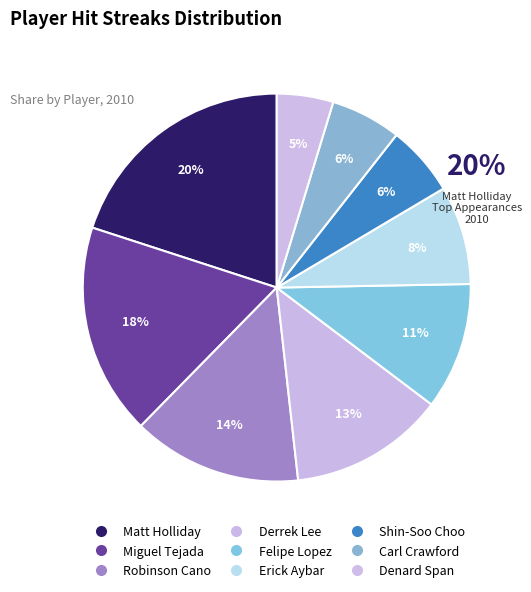

To the nearest percent, what portion does Shin-Soo Choo represent?

6%